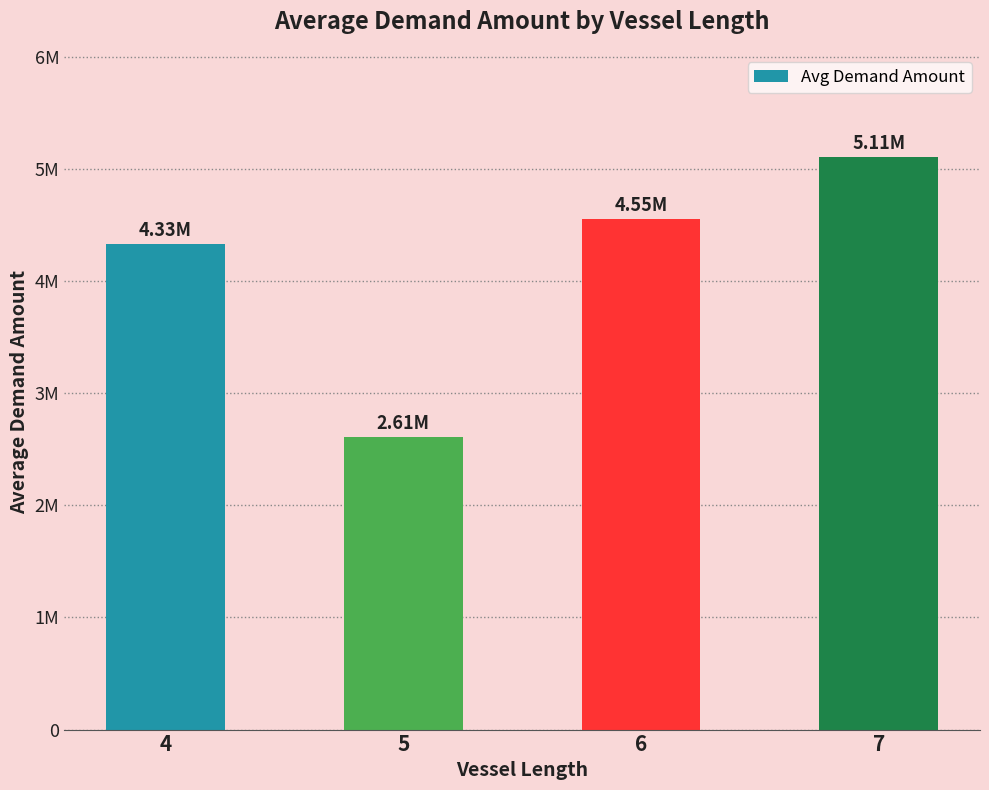

What is the difference between the second highest and minimum values?

1944667.6